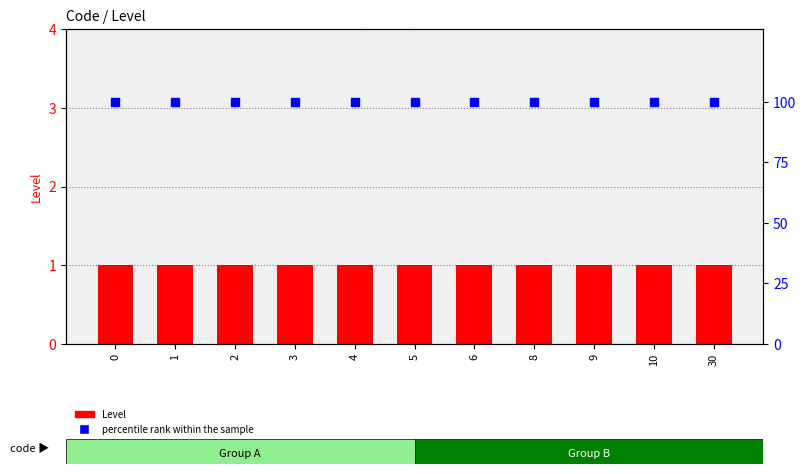

What is the total value across all series at 9?

101